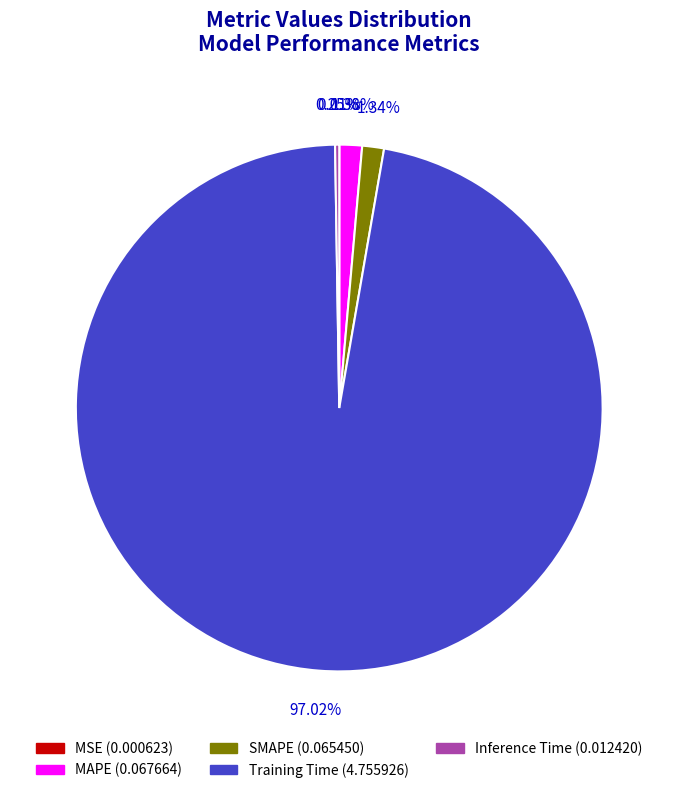

Does Training Time (4.755926) account for over 50% of the chart?

Yes